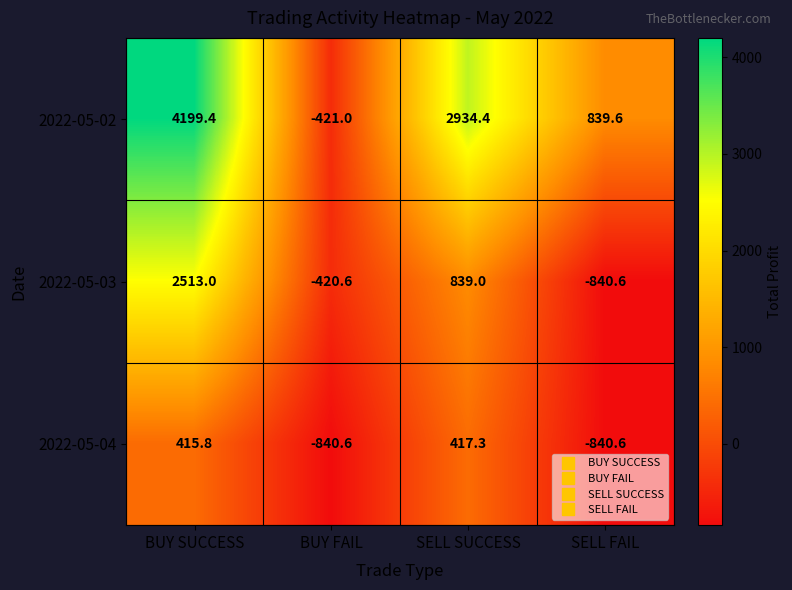

Reading left to right, extract all data points from this chart.

2022-05-02: BUY SUCCESS=4199.4	BUY FAIL=-421.0	SELL SUCCESS=2934.4	SELL FAIL=839.6
2022-05-03: BUY SUCCESS=2513.0	BUY FAIL=-420.6	SELL SUCCESS=839.0	SELL FAIL=-840.6
2022-05-04: BUY SUCCESS=415.8	BUY FAIL=-840.6	SELL SUCCESS=417.3	SELL FAIL=-840.6